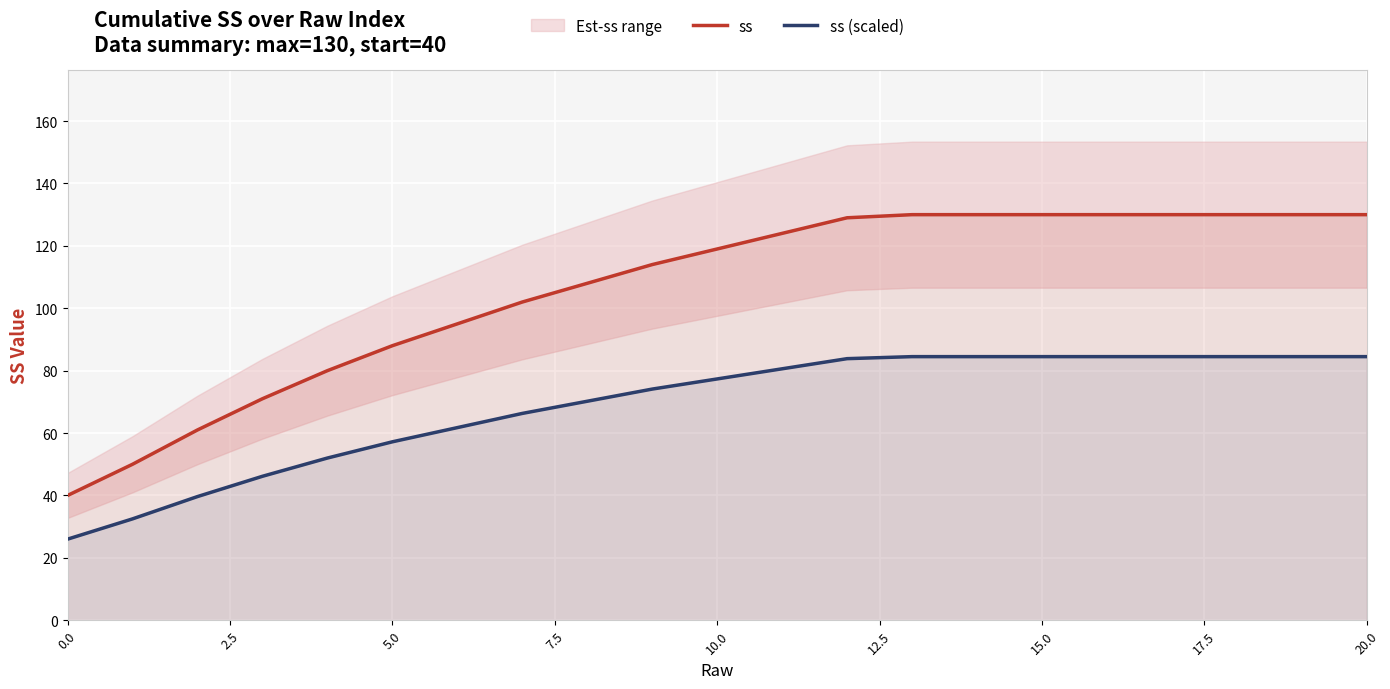

True or false: ss and ss (scaled) intersect in this chart.

False